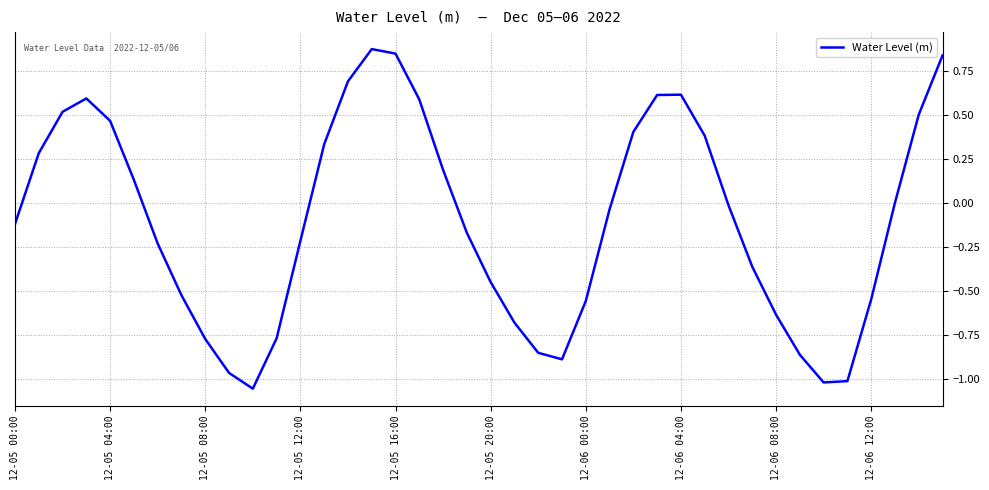

What is the sum of all values?

-3.8